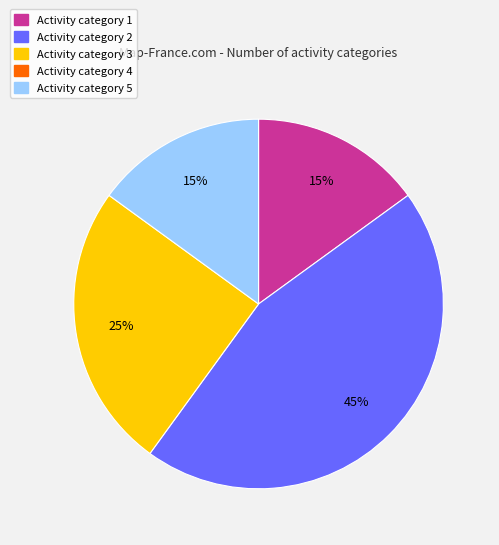

To the nearest percent, what is the difference between the largest and smallest slice percentages?

30%